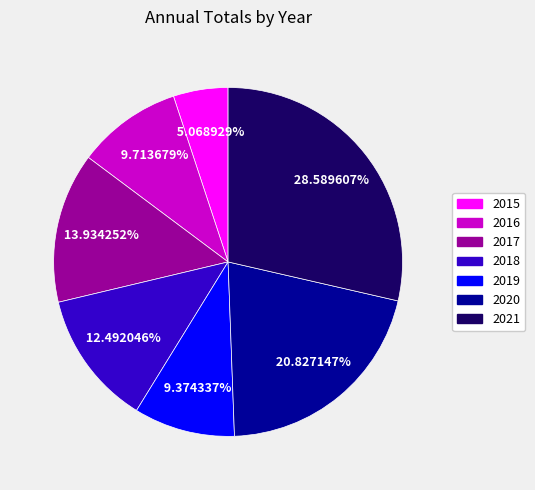

What is the total percentage of 2015 and 2017?

19.0%